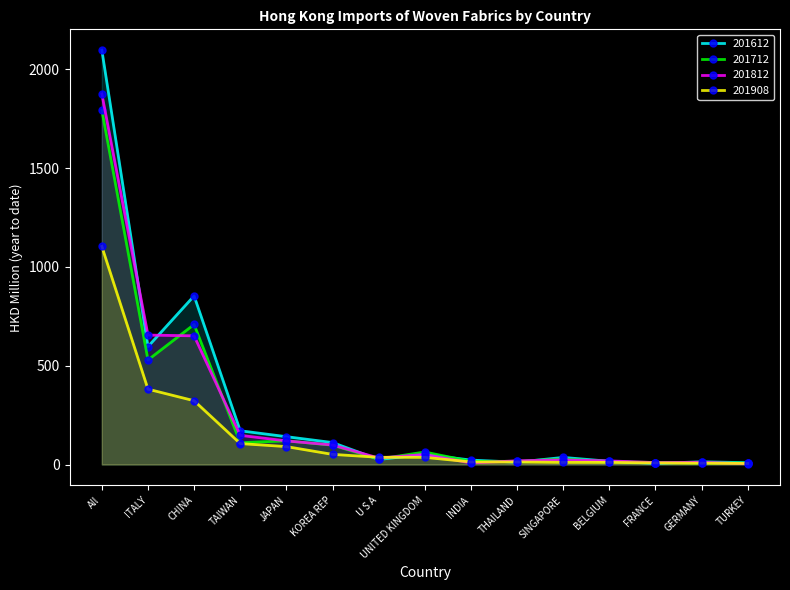

Which series ends up on top after the final intersection of 201908 and 201612?

201612